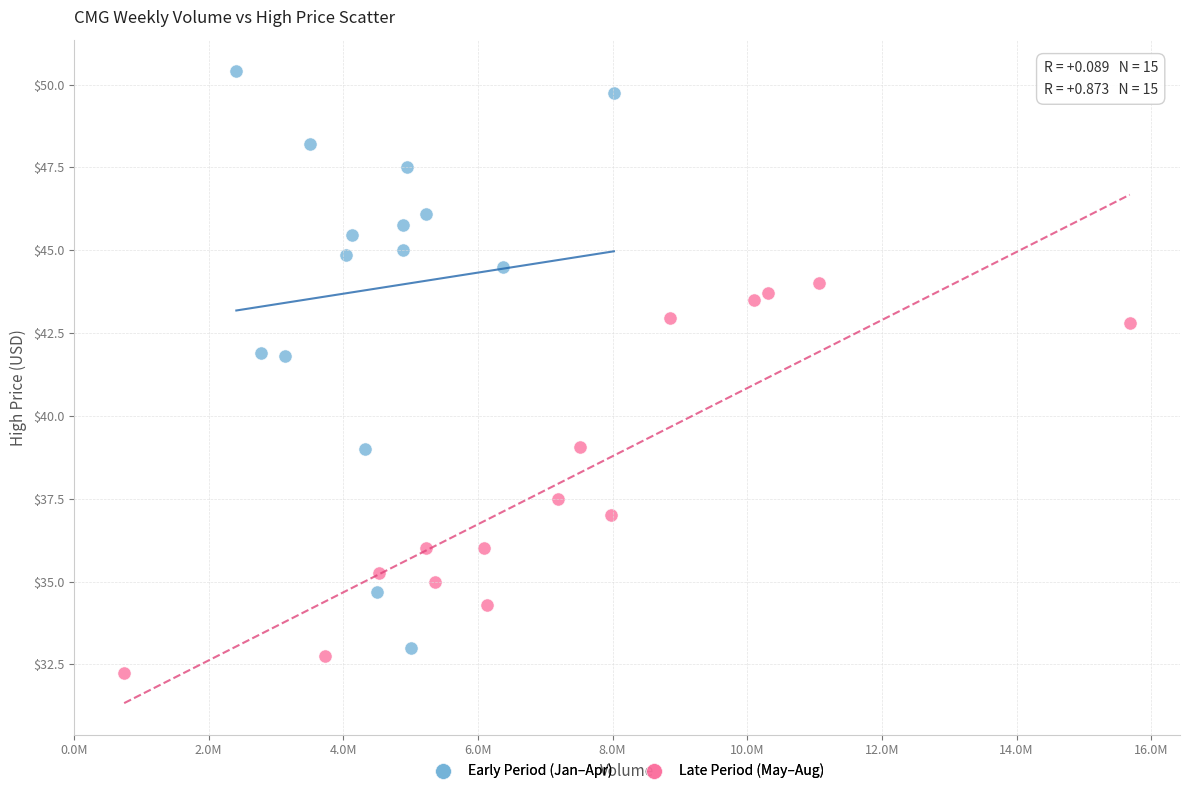

Which series has the widest spread of Y values?

Early Period (Jan–Apr)